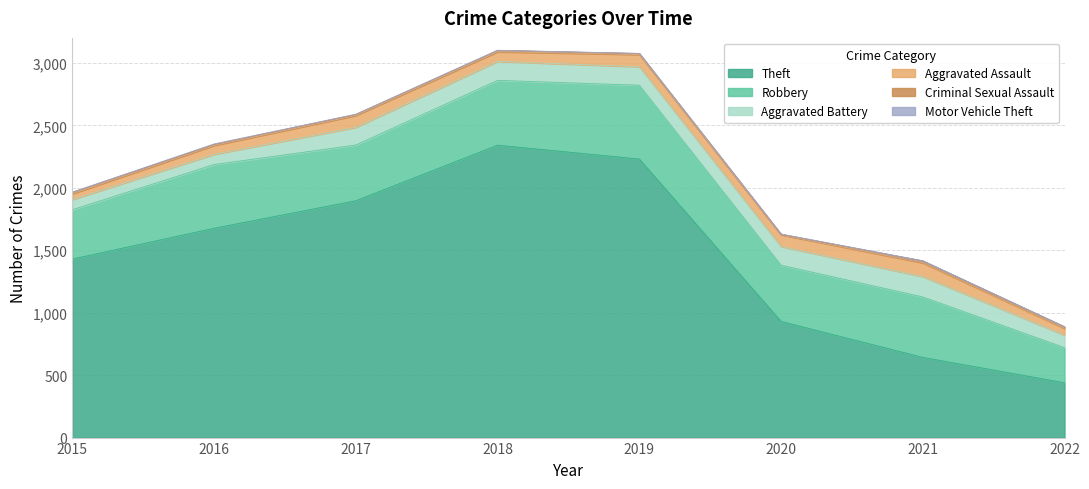

At how many categories does at least one series exceed 1761?

3